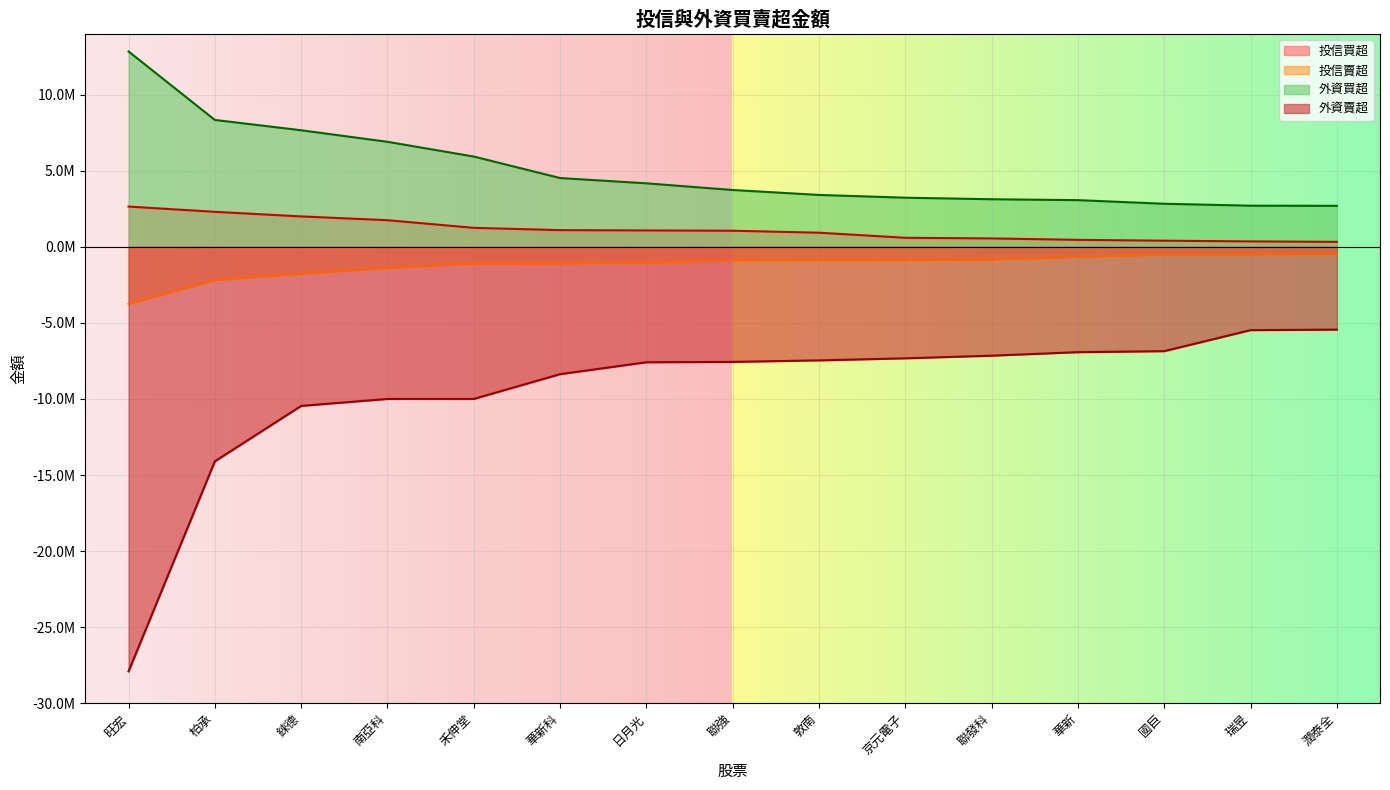

List the series in order of their peak value, highest first.

外資買超, 投信買超, 投信賣超, 外資賣超